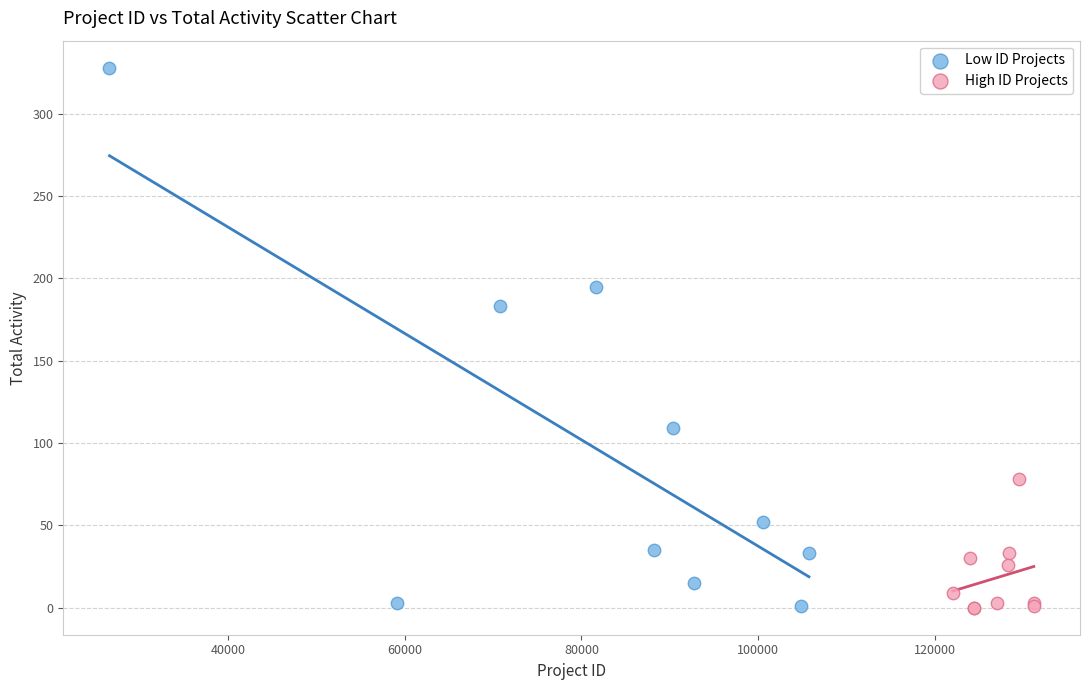

Which series contains the highest Y value?

Low ID Projects